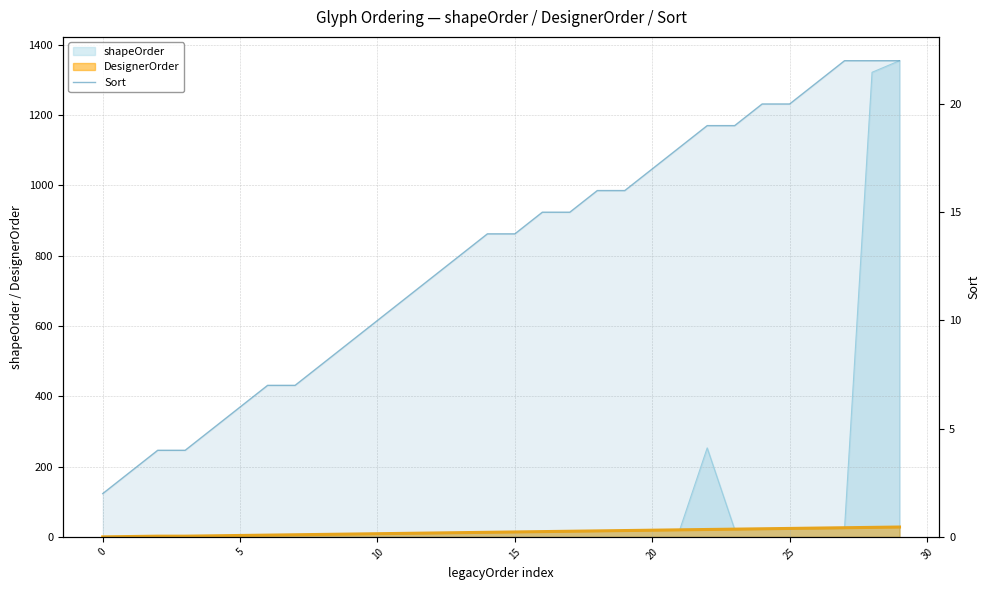

What is the value of the 15th point from the left?

14